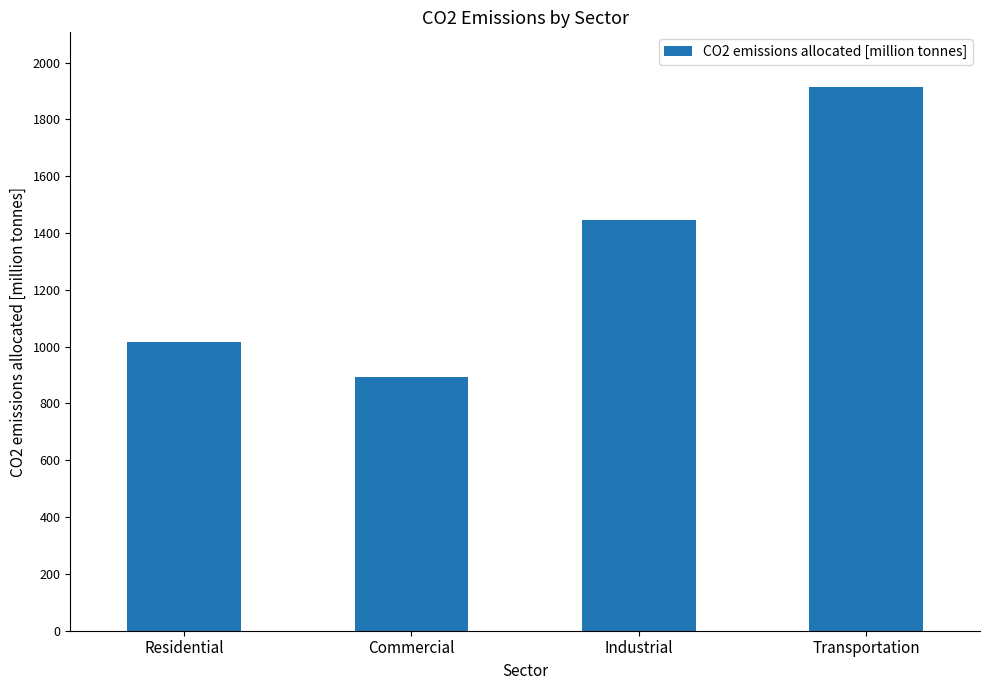

What is the sum of all values?

5268.0